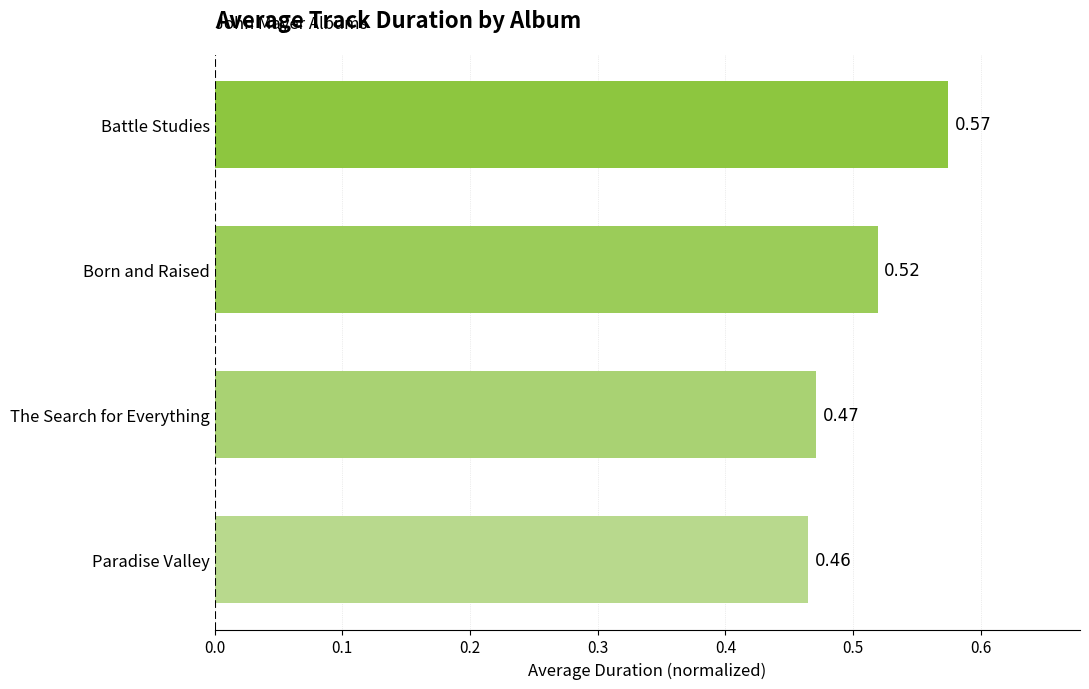

At which label is the value closest to 0?

Paradise Valley